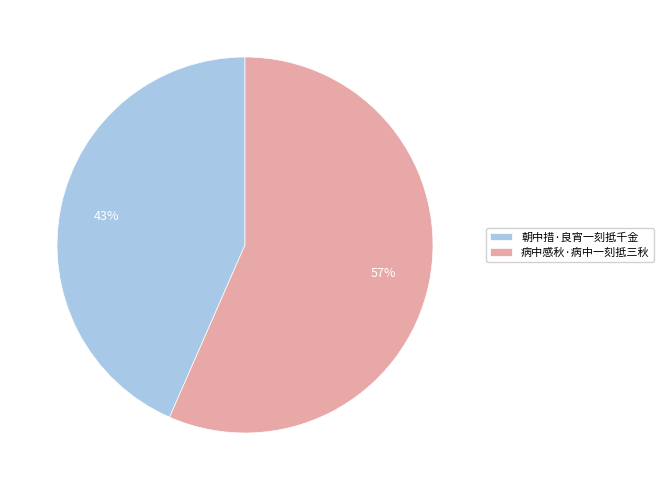

To the nearest percent, what percentage of the pie is 病中感秋·病中一刻抵三秋?

57%